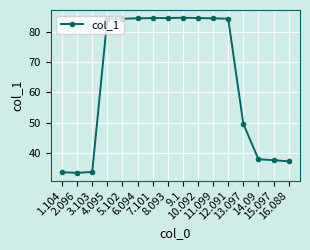

What is the difference between the maximum and minimum values?

51.3